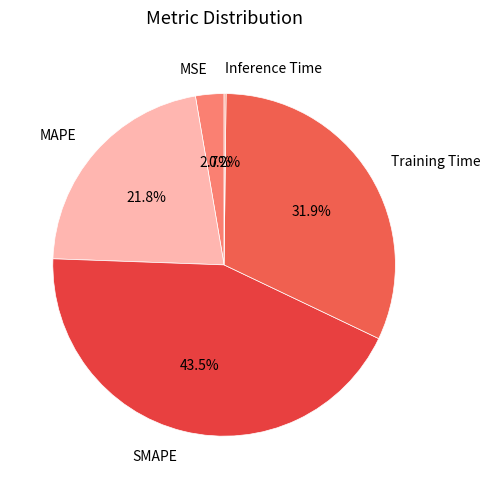

Which slice is the largest?

SMAPE